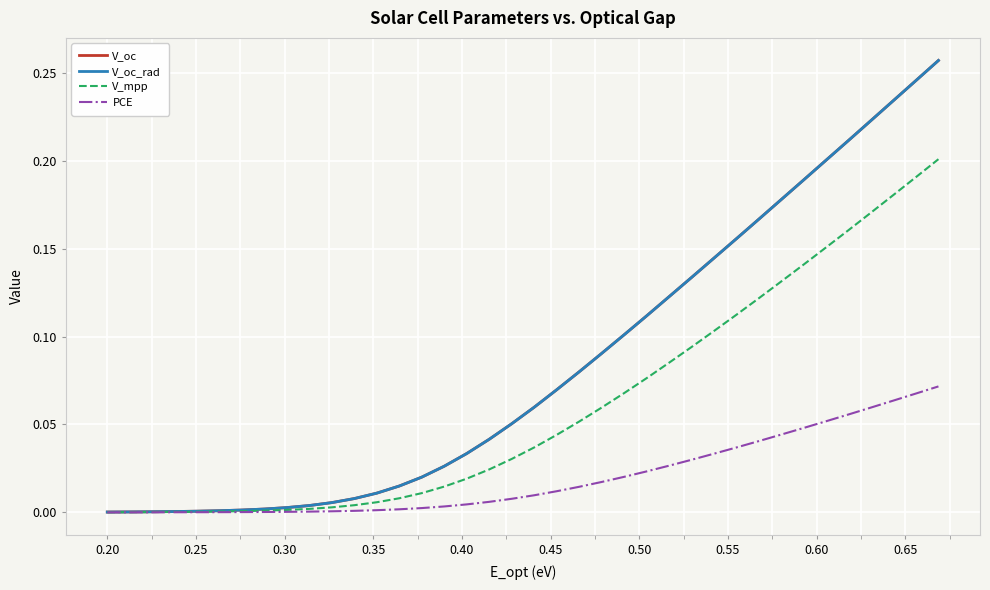

Which series has the largest total across all categories?

V_oc